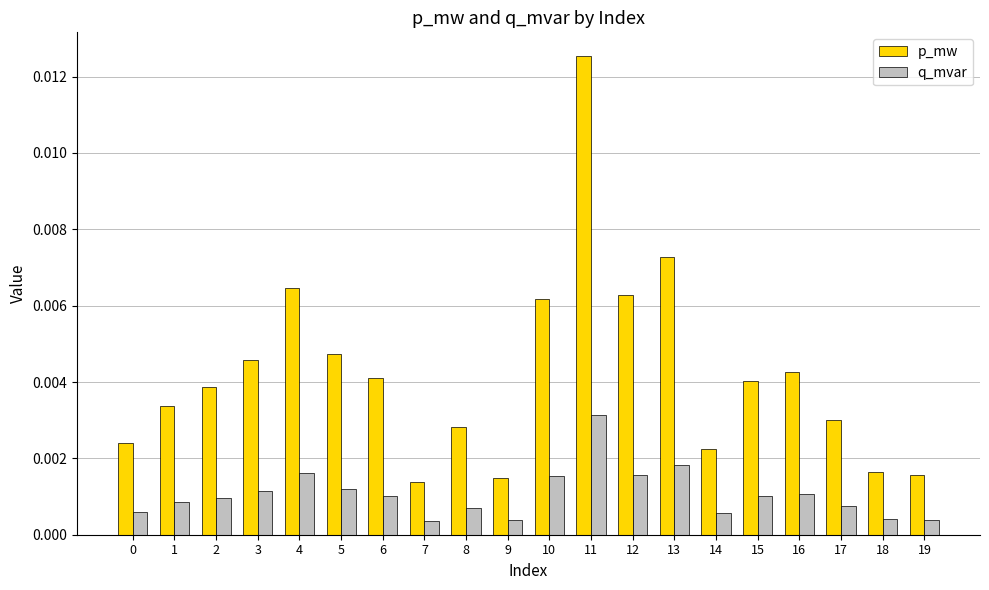

Which label corresponds to the largest value in the chart?

11